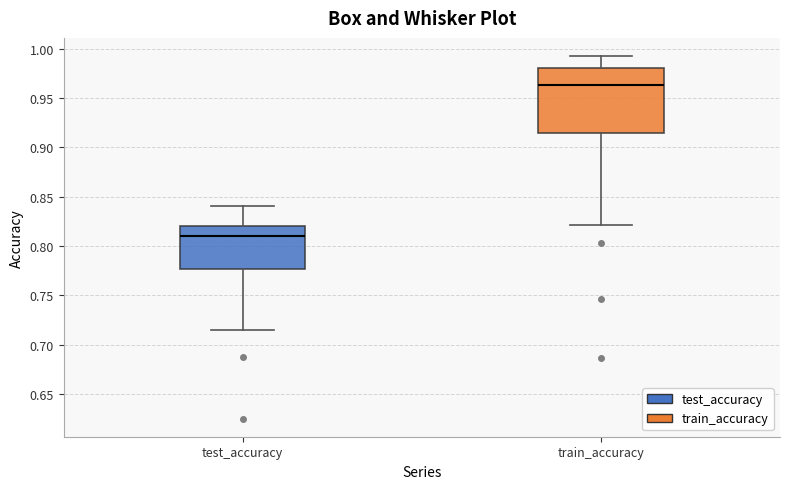

Comparing the boxes themselves (not the whiskers), which one is the tallest?

train_accuracy